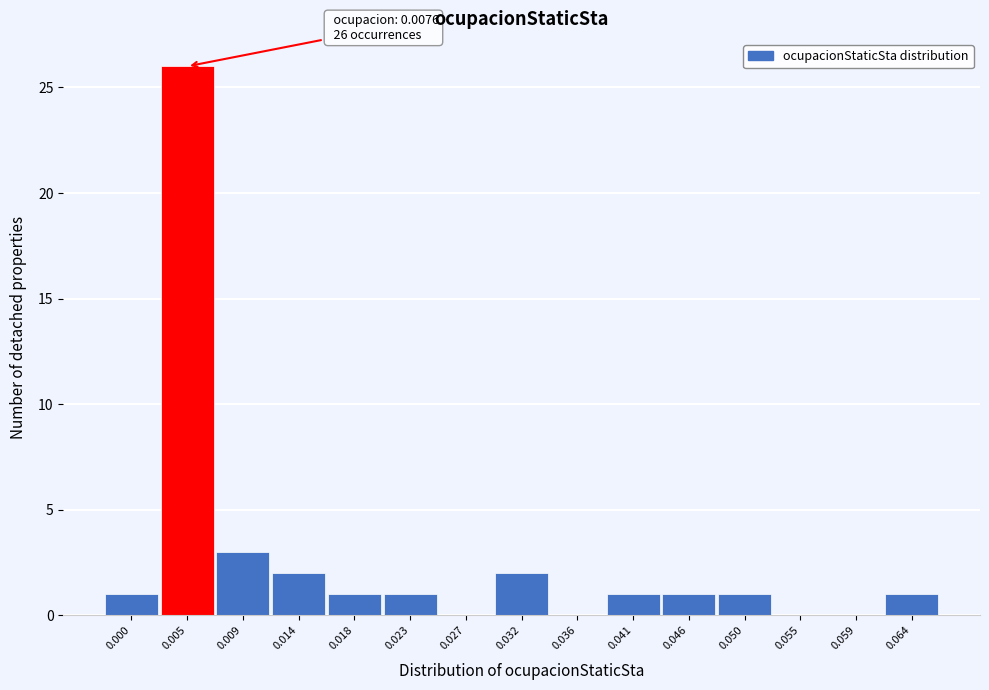

Reading left to right, what are all the values shown in this chart?

0.000=1	0.005=26	0.009=3	0.014=2	0.018=1	0.023=1	0.027=0	0.032=2	0.036=0	0.041=1	0.046=1	0.050=1	0.055=0	0.059=0	0.064=1